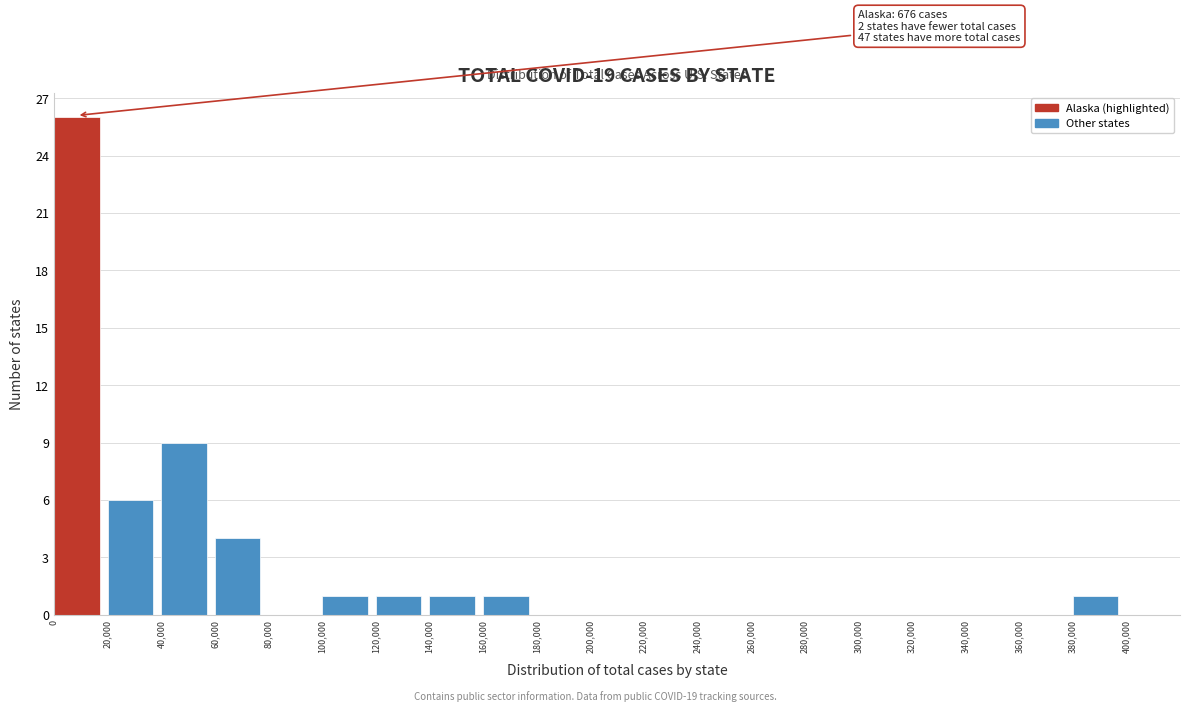

Which range on the x-axis has the tallest bar?

0 to 20,000